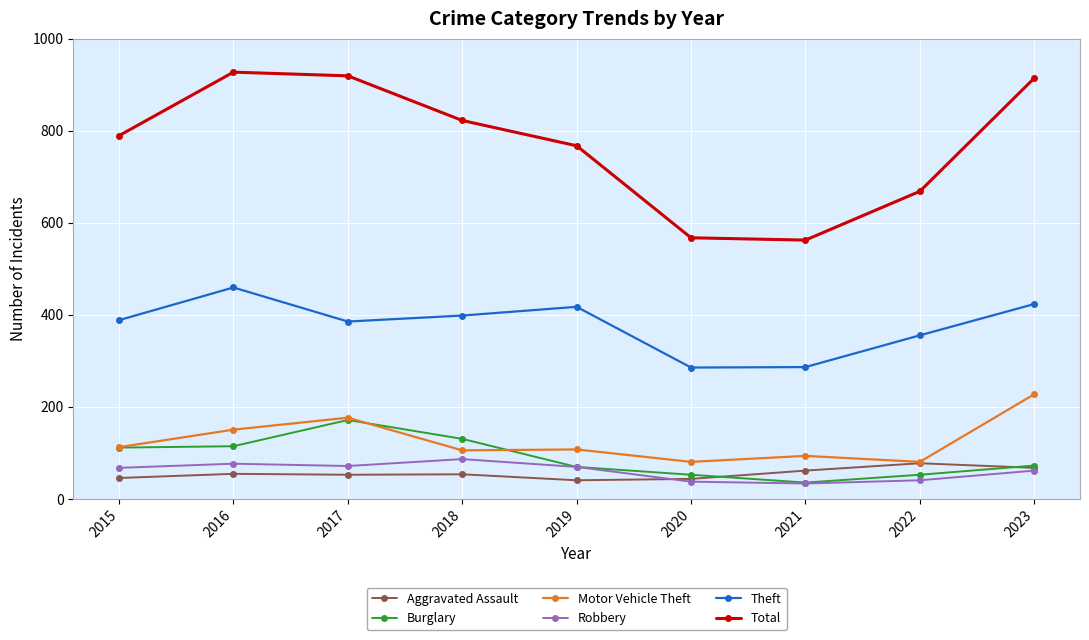

Rank the series by their maximum value, from highest to lowest.

Total, Theft, Motor Vehicle Theft, Burglary, Robbery, Aggravated Assault